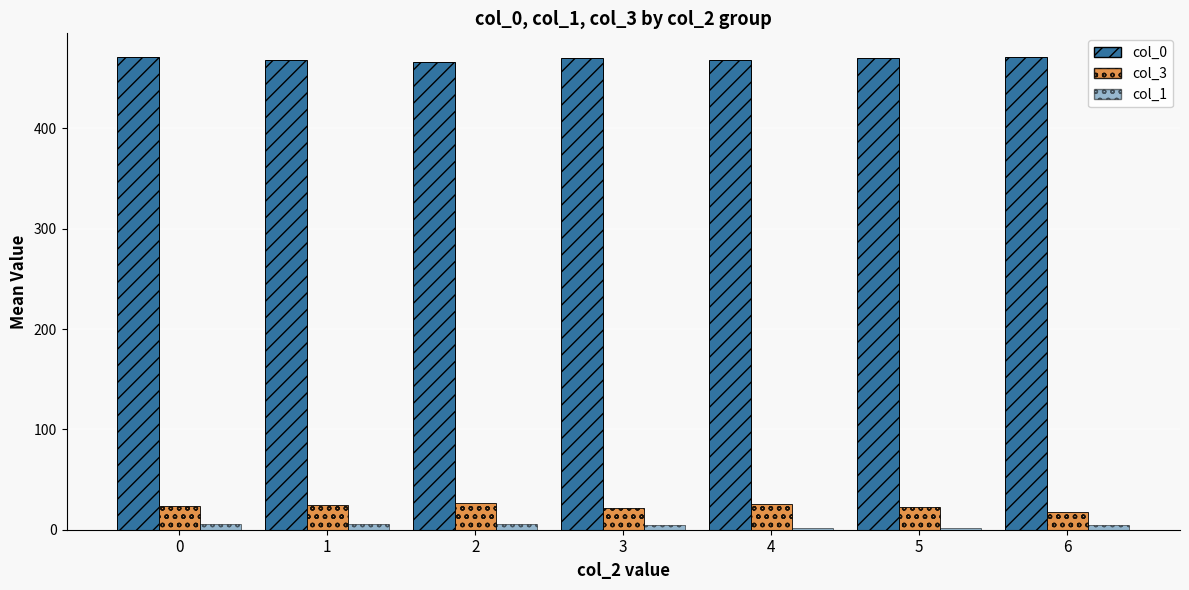

Rank the series at 4 from highest to lowest value.

col_0, col_3, col_1